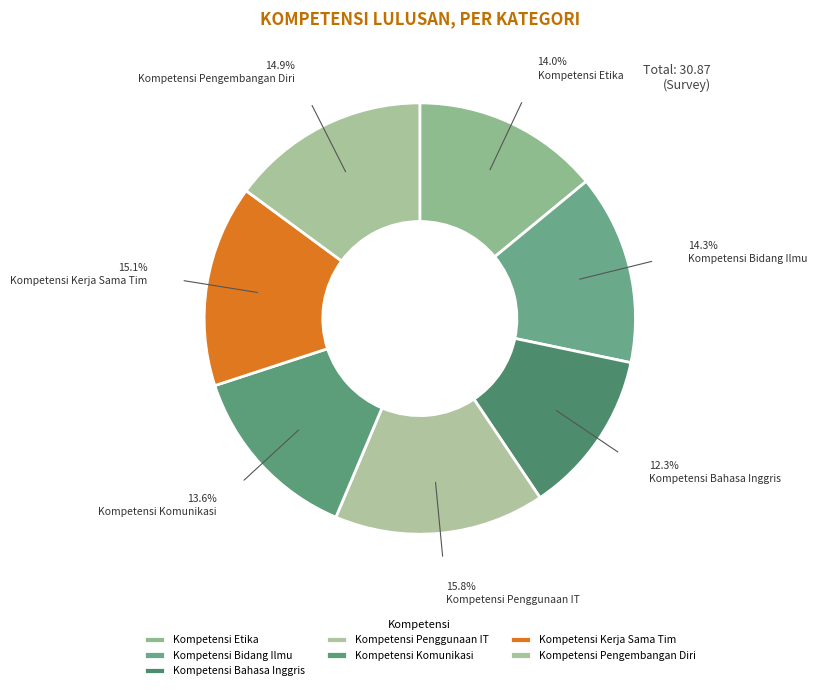

Combined, what portion of the pie is Kompetensi Etika and Kompetensi Komunikasi?

27.6%